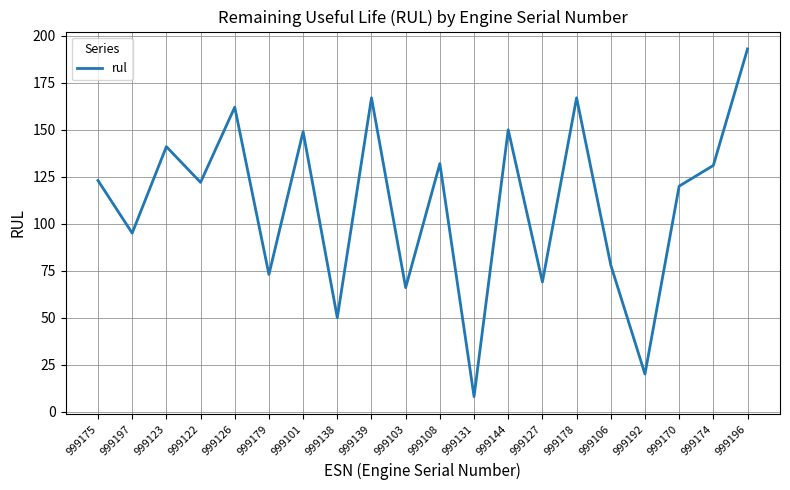

Does the chart display data point markers on the line(s)?

No